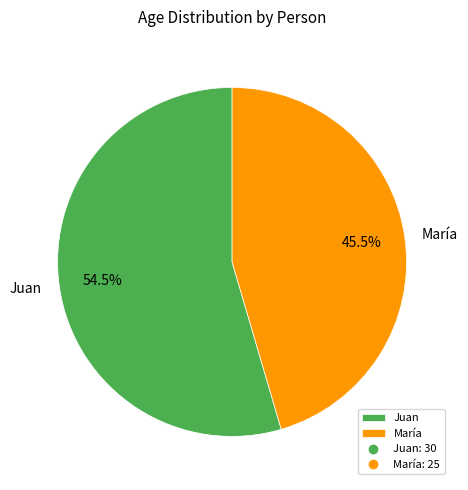

Which category has the smallest portion of the pie?

María